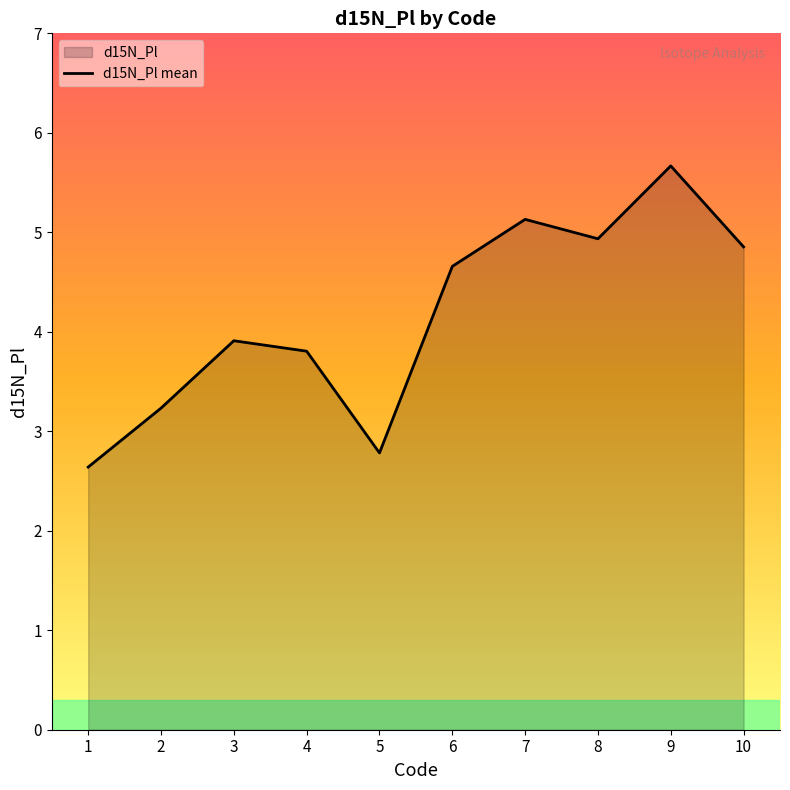

What is the change in value from 2 to 6?

+1.4